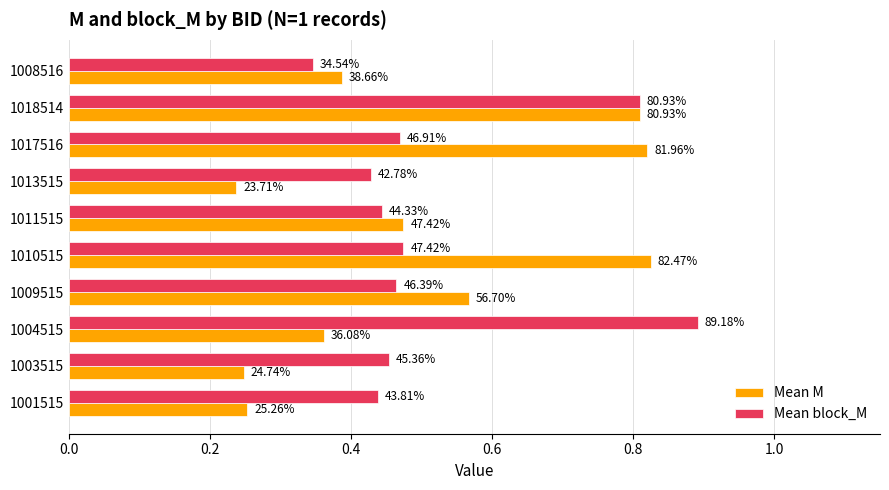

What are all the series names shown in the legend?

Mean M, Mean block_M